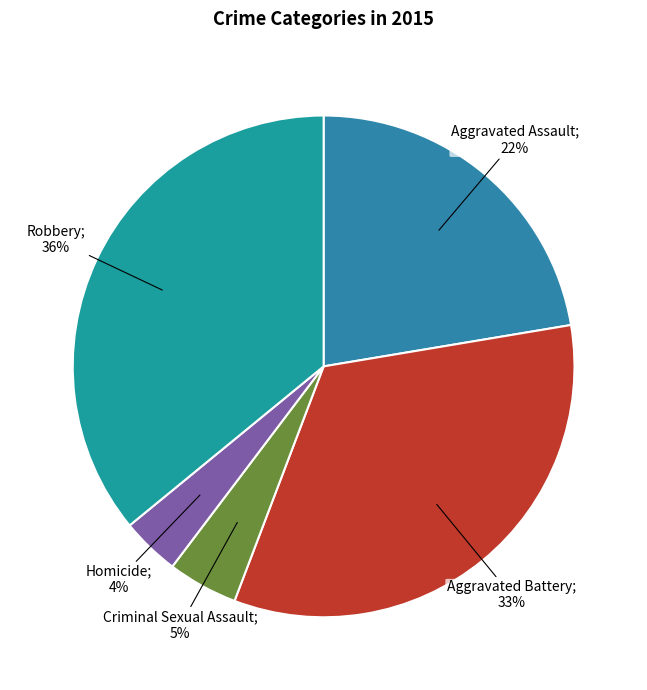

To the nearest percent, what is the difference between the largest and smallest slice percentages?

32%